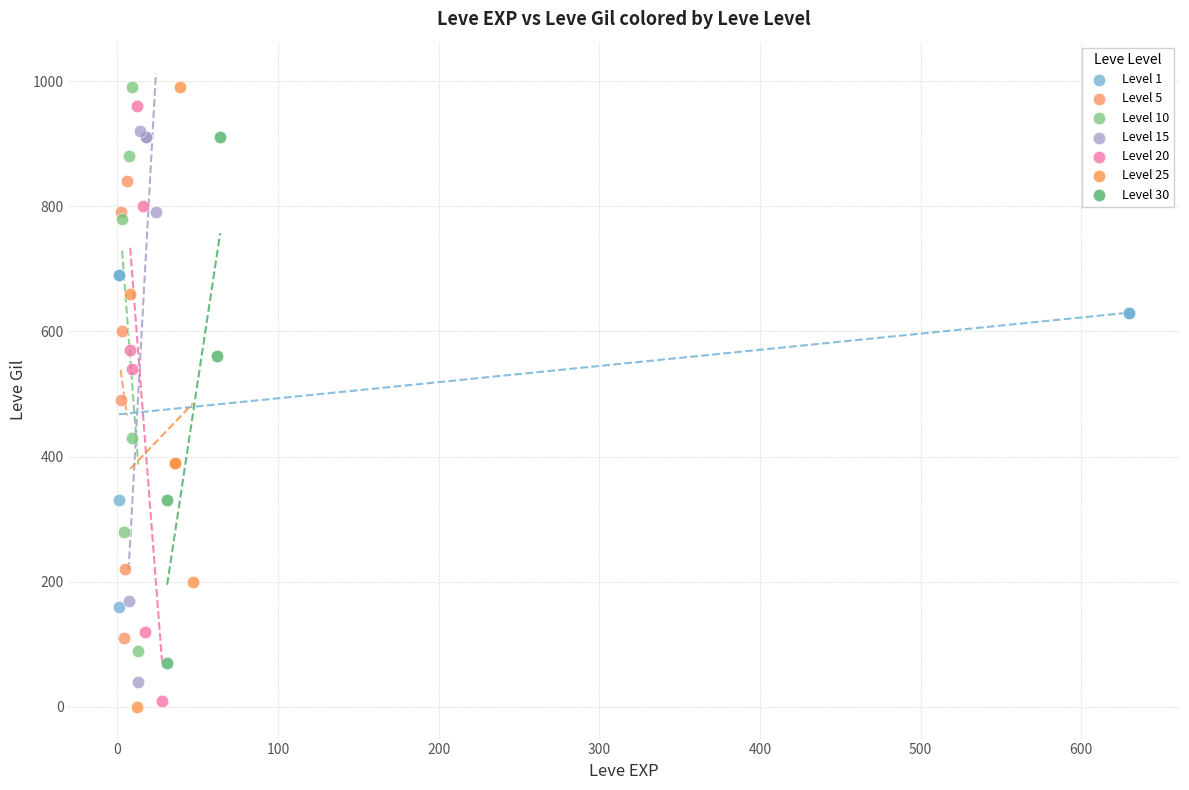

What are all the series names shown in the legend?

Level 1, Level 5, Level 10, Level 15, Level 20, Level 25, Level 30